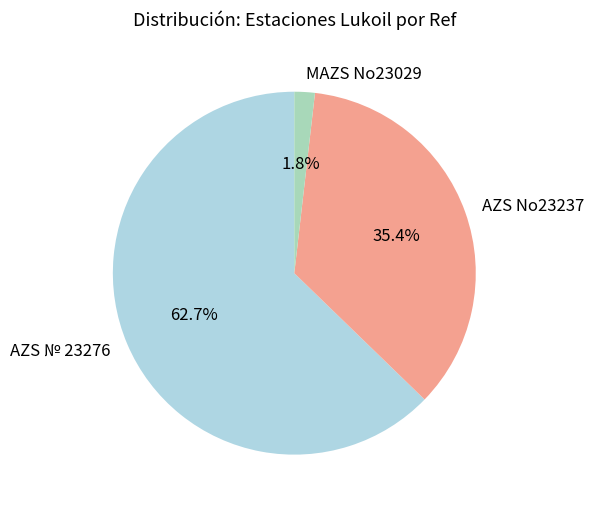

What percentage is NOT represented by AZS No23237?

64.6%